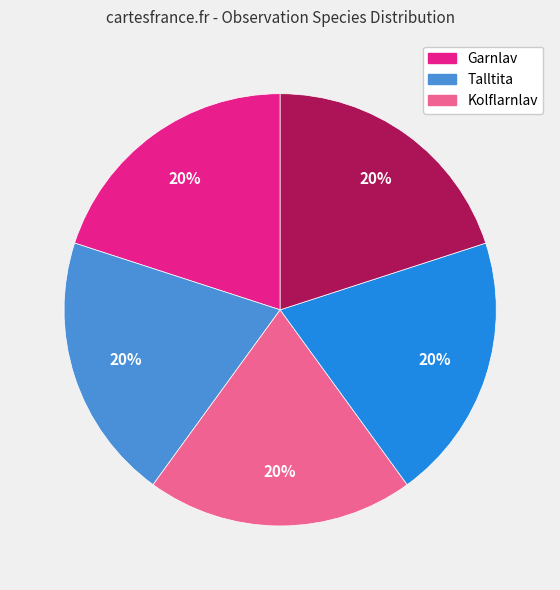

Does any single category account for the majority?

No